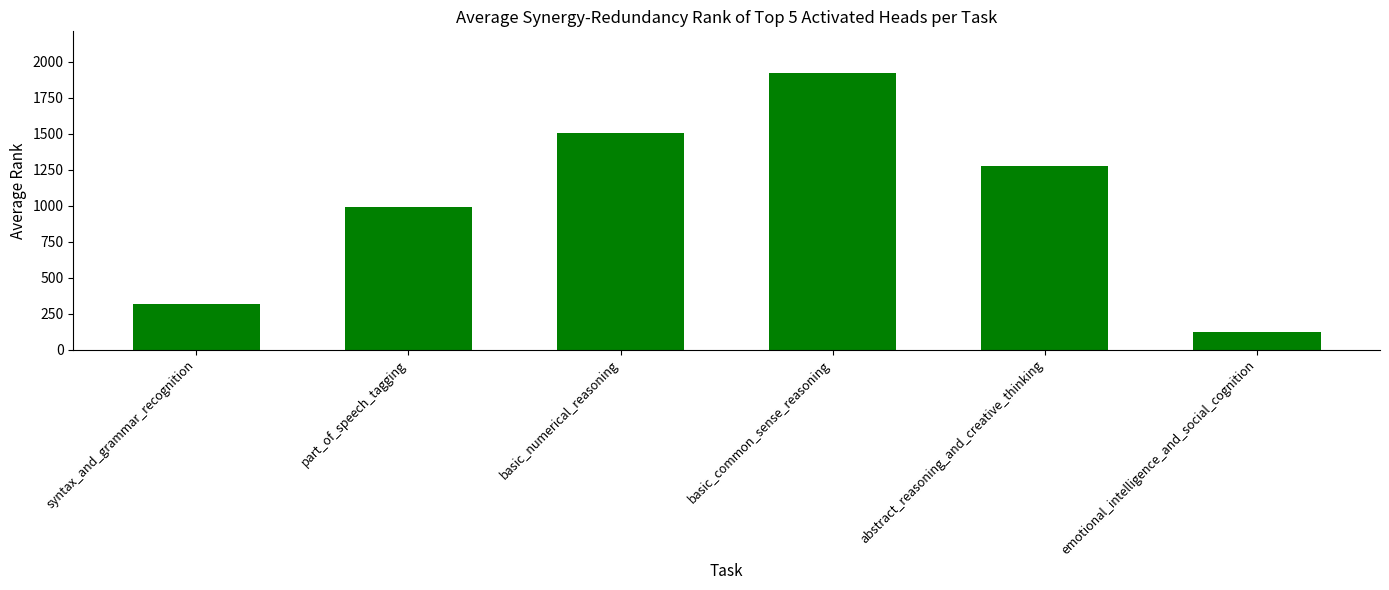

What is the difference between the values at basic_numerical_reasoning and syntax_and_grammar_recognition?

1190